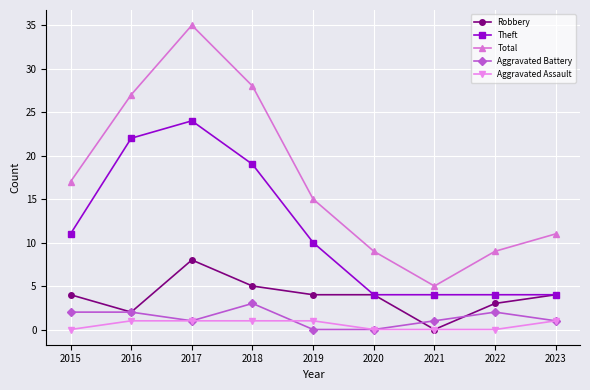

At which category is the sum across all series the highest?

2017